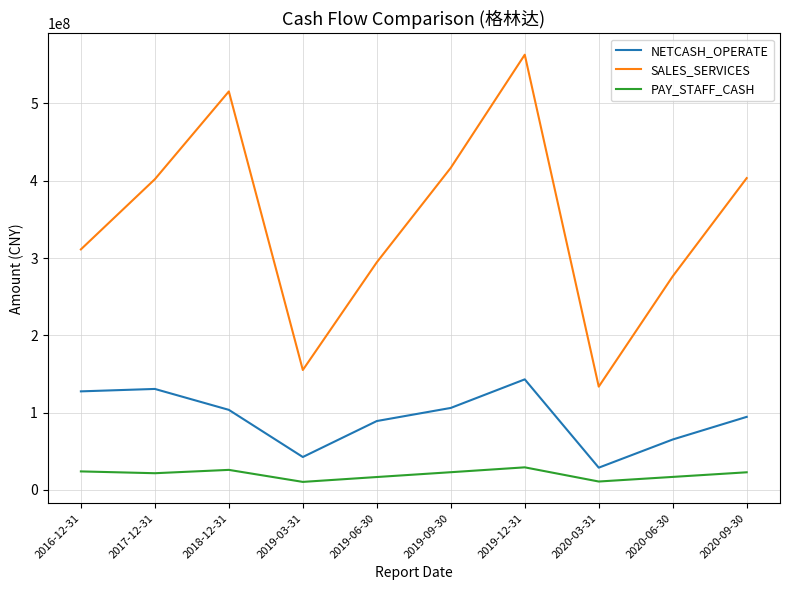

The value of NETCASH_OPERATE at 2018-12-31 is 49146961.1. True or false?

False